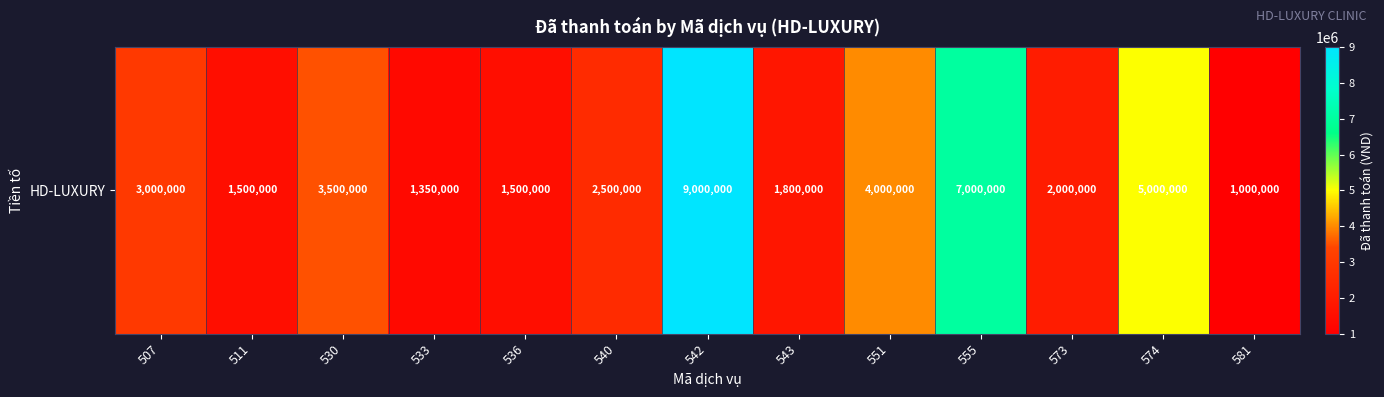

Reading left to right, transcribe all the data shown in this chart.

507=3000000	511=1500000	530=3500000	533=1350000	536=1500000	540=2500000	542=9000000	543=1800000	551=4000000	555=7000000	573=2000000	574=5000000	581=1000000